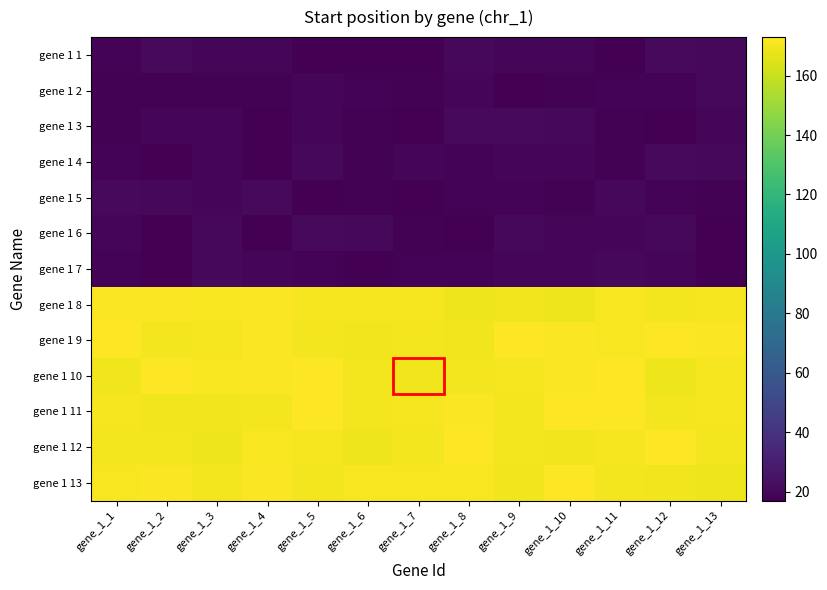

Which series has the largest total across all categories?

gene 1 9